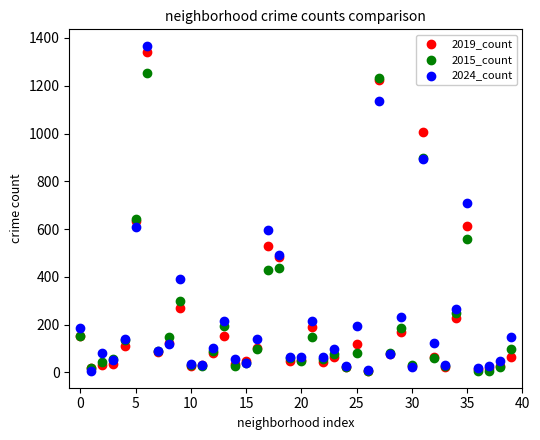

Which series reaches the maximum Y coordinate?

2024_count